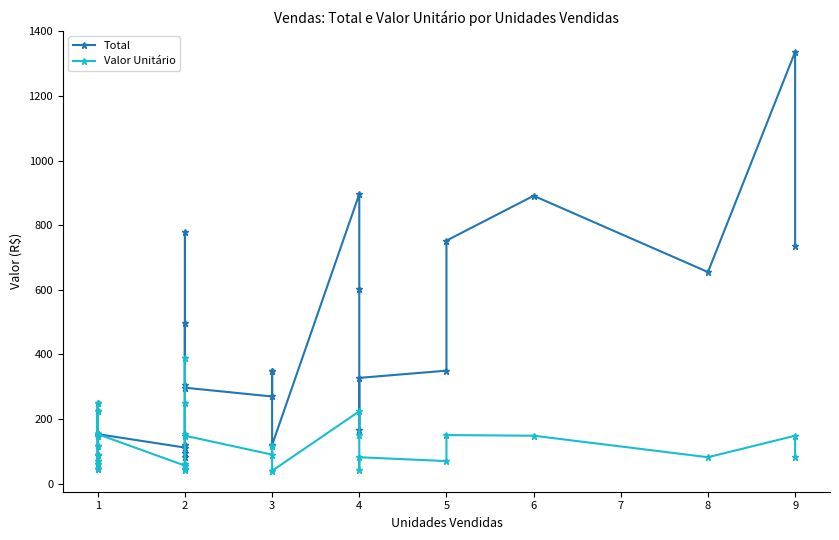

What are all the series names shown in the legend?

Total, Valor Unitário